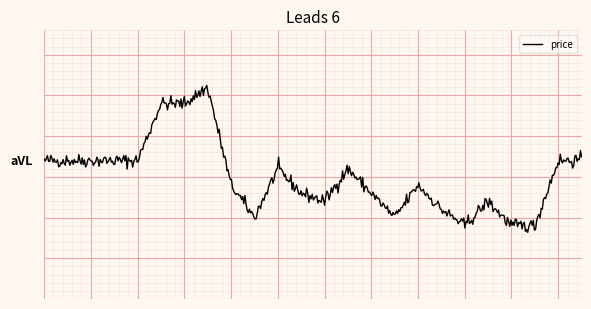

At which category does the chart reach its peak across all series?

7